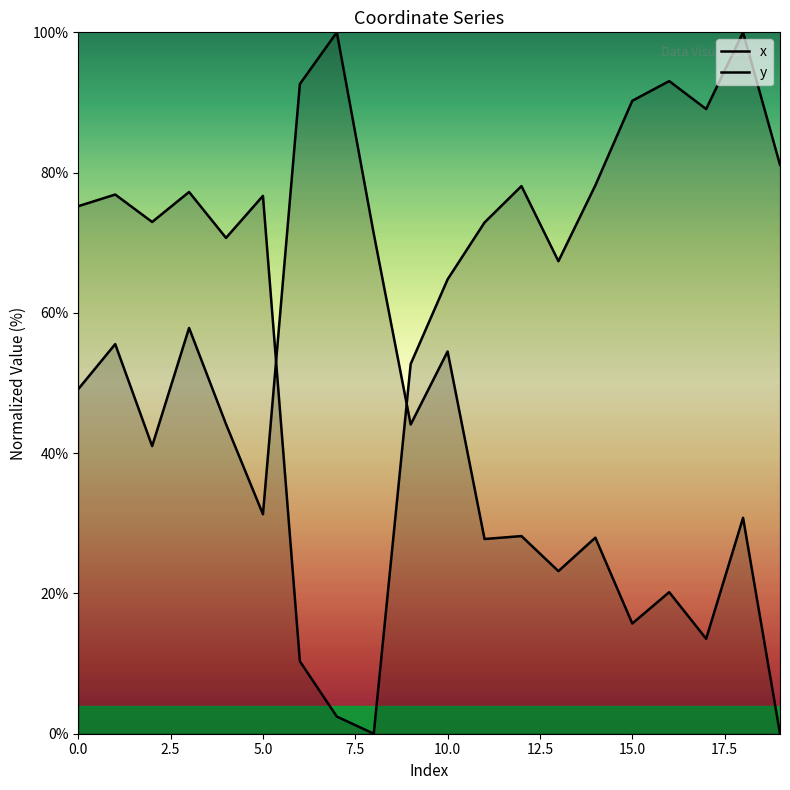

The value of y at 5.0 is 31.3. True or false?

True